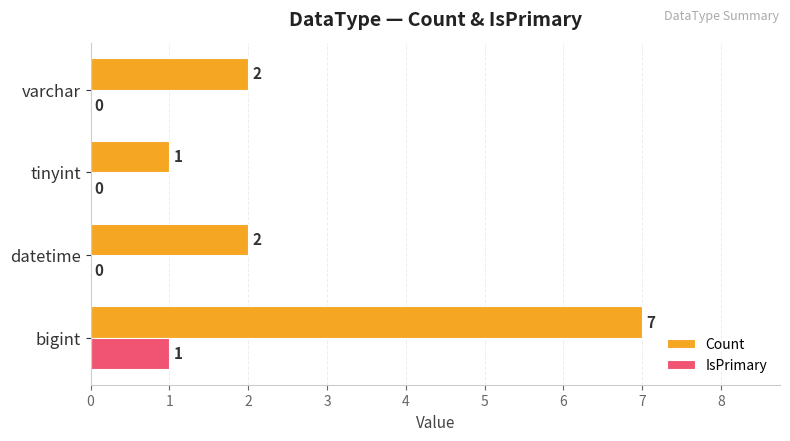

At which label does Count reach its peak?

bigint